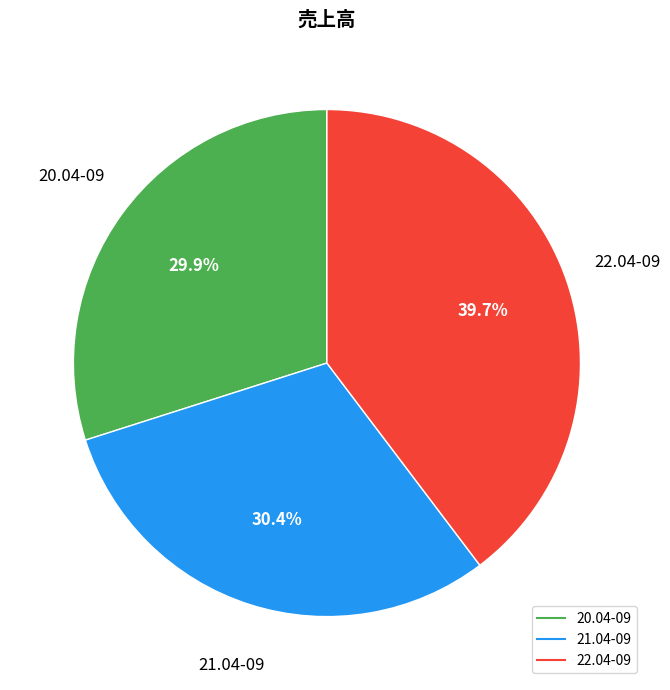

Is 20.04-09 the majority of the pie?

No